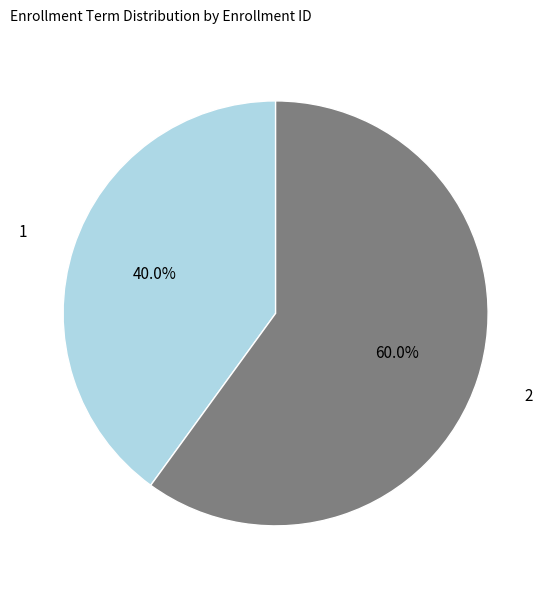

Is there any slice that represents more than half of the pie?

Yes